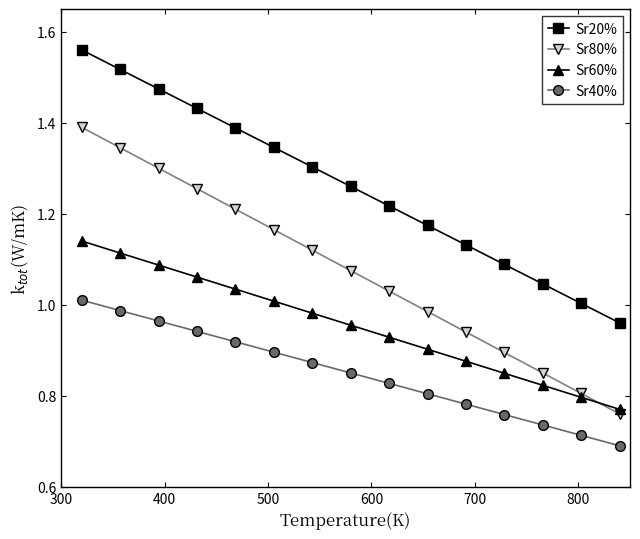

Which series has the widest spread of values?

Sr80%